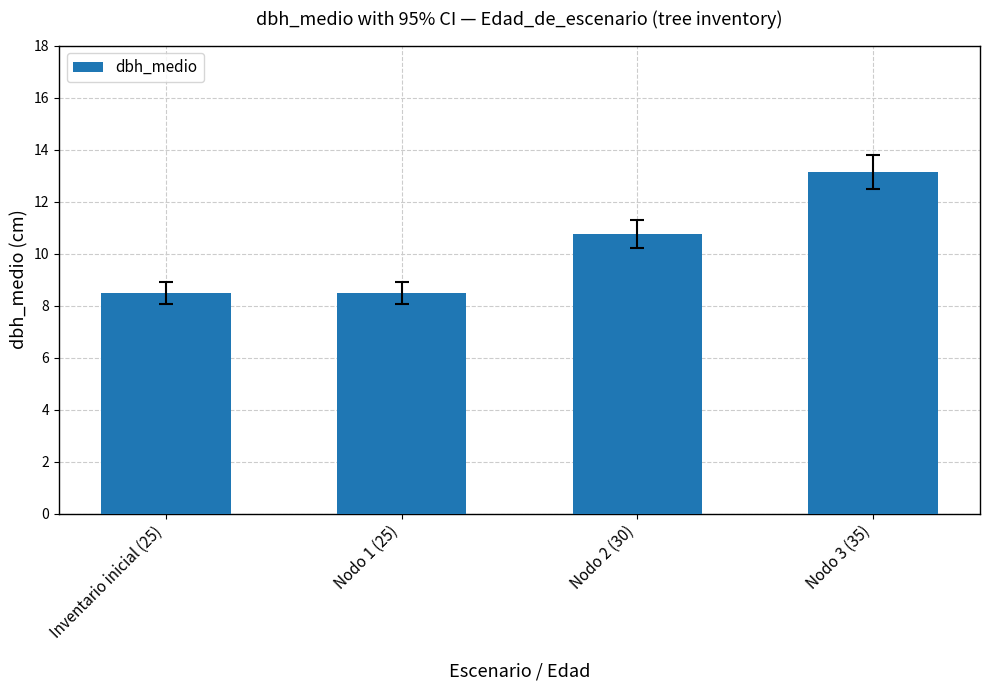

Approximately how many times larger is the value at Inventario inicial (25) compared to Nodo 1 (25)?

1.0